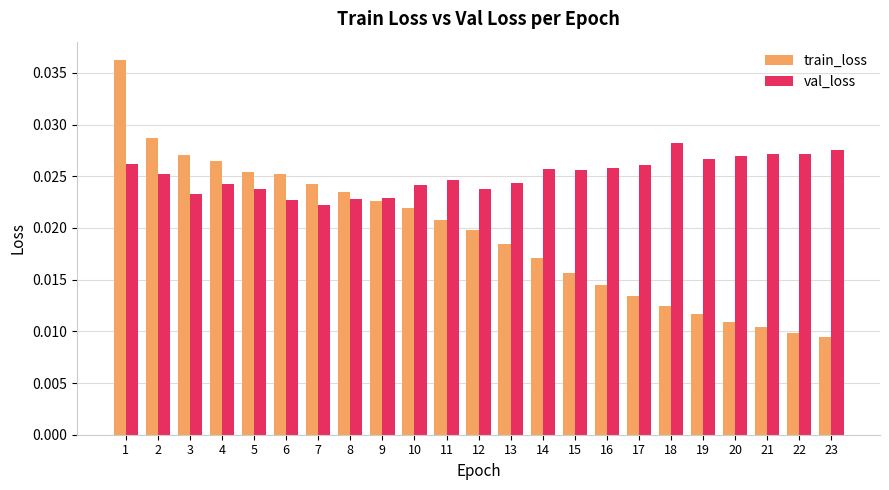

Is the value of train_loss at 4 greater than the value of val_loss at 7?

Yes